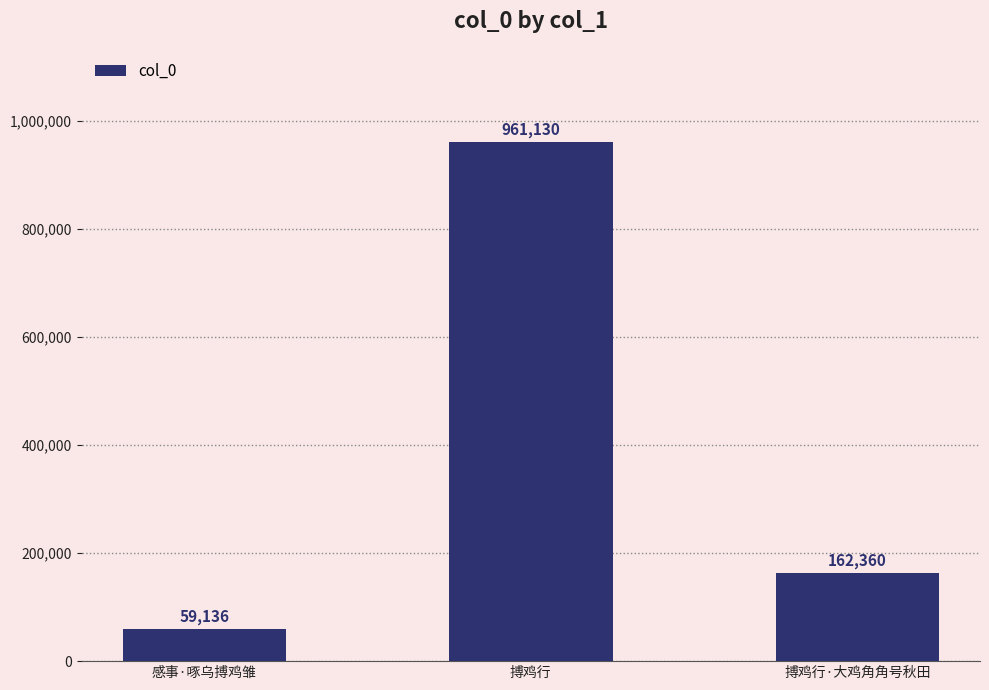

Does the chart contain any negative values?

No